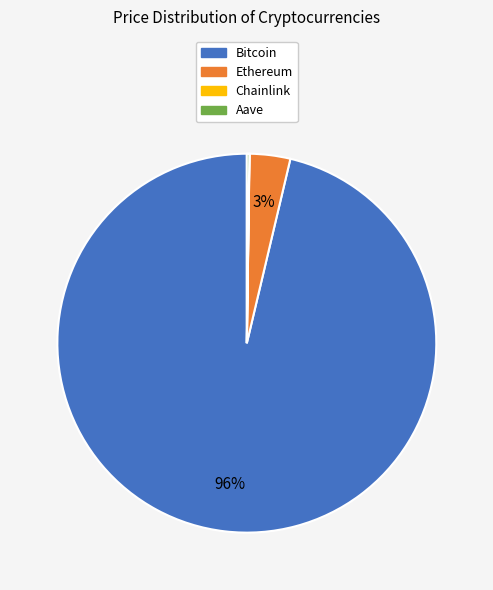

Which category accounts for the majority?

Bitcoin